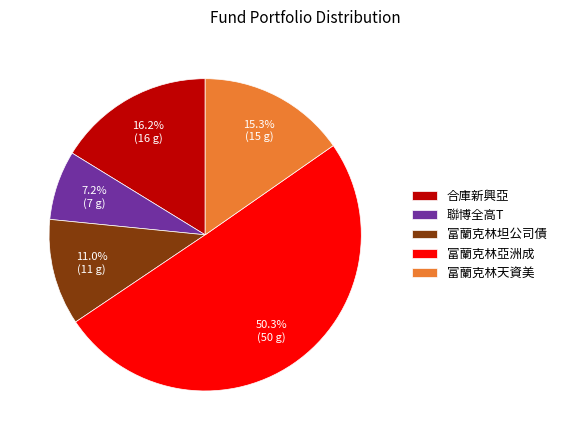

What percentage is NOT represented by 聯博全高T?

92.8%